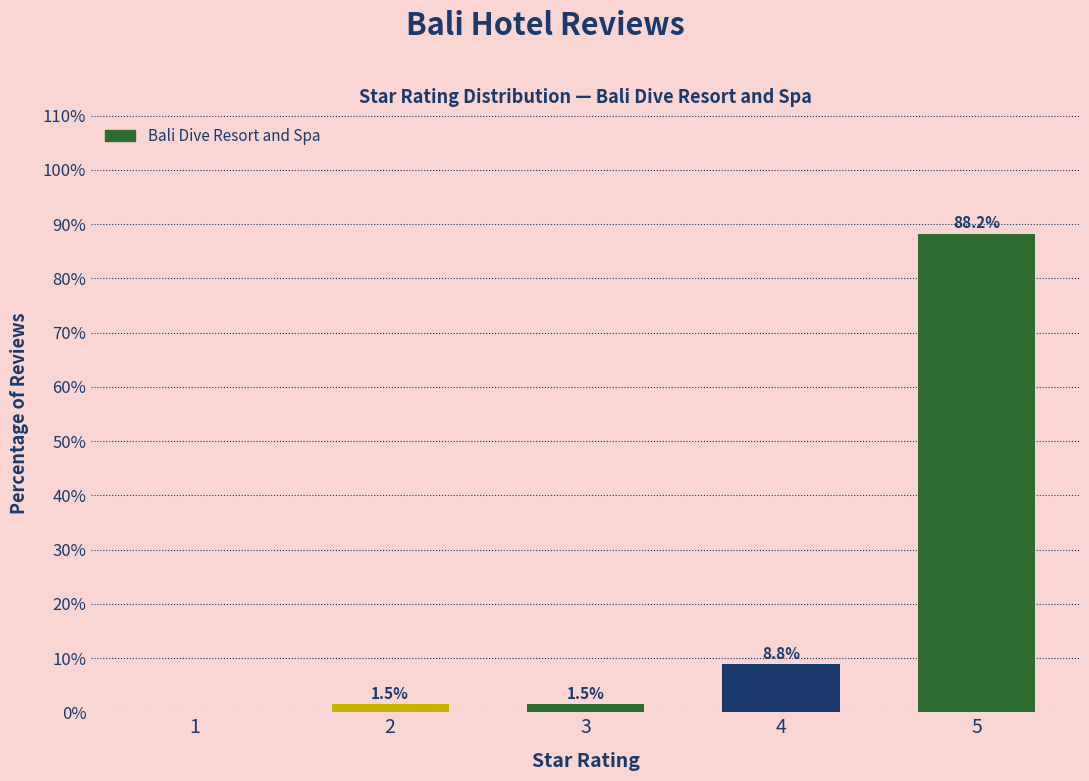

Which has a higher value, 5 or 1?

5